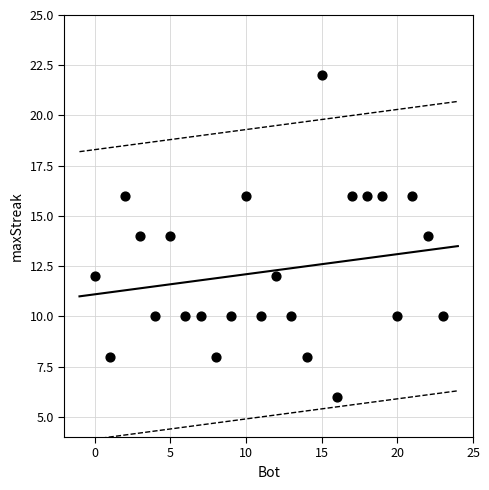

What is the range of Y values (max minus min)?

16